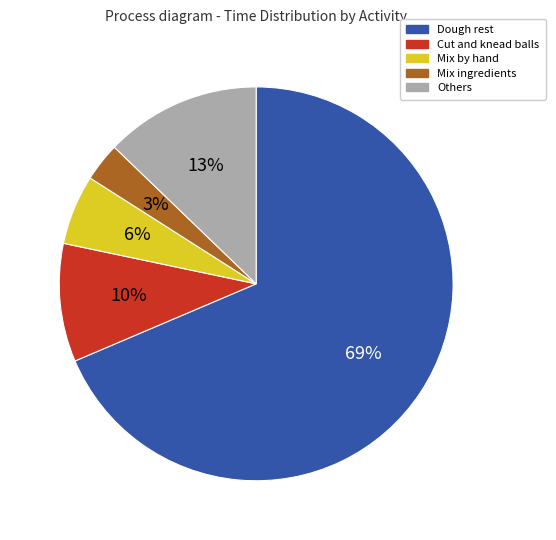

To the nearest percent, what portion does Cut and knead balls represent?

10%